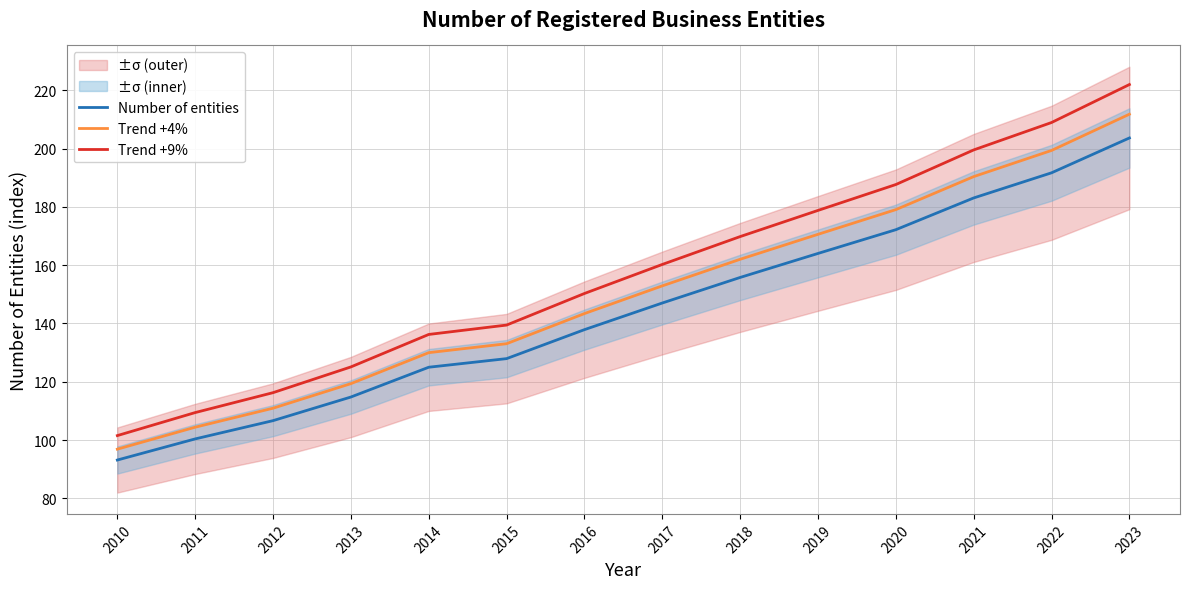

True or false: Trend +9% has a value of 209.0 at 2022.

True